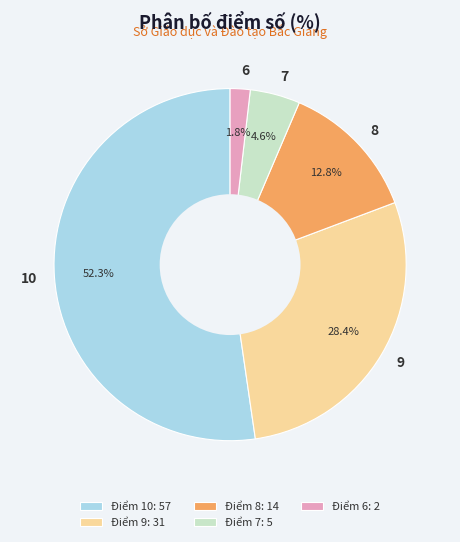

Does any single category account for the majority?

Yes